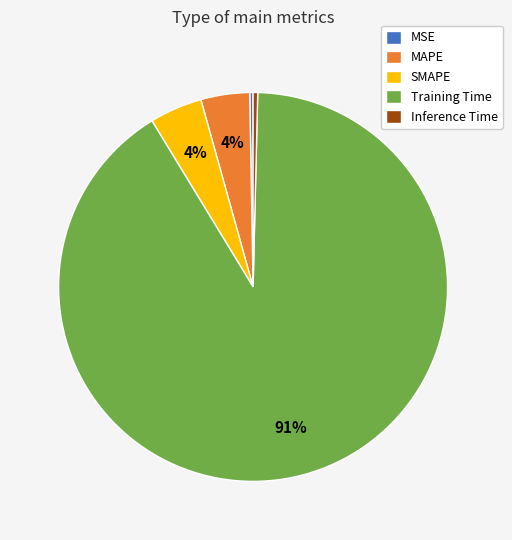

What is the largest slice in the pie chart?

Training Time